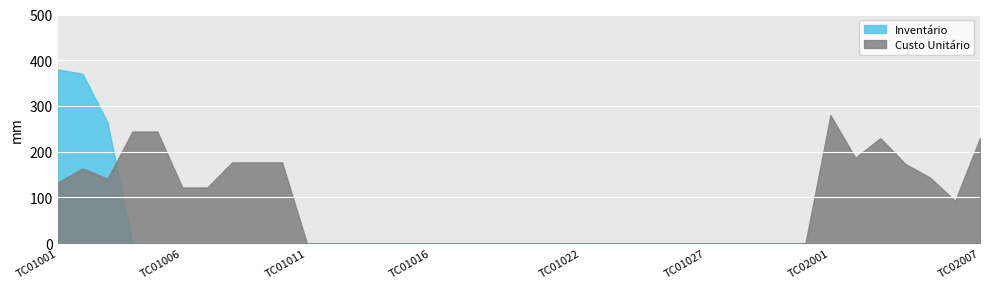

What is the maximum value shown in the chart?

380.0